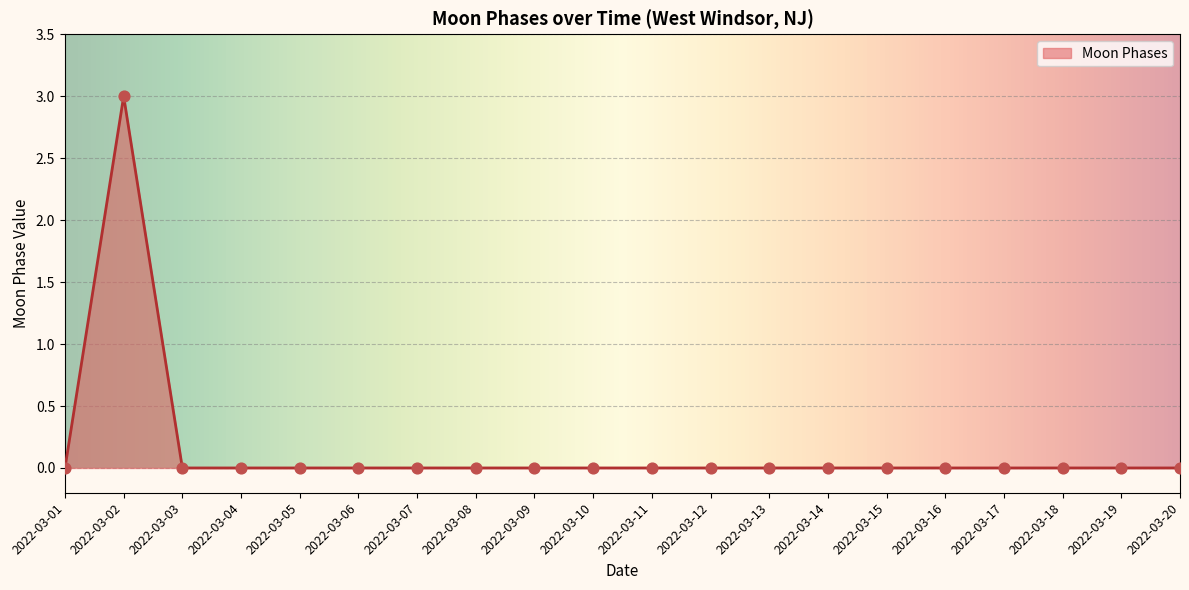

The chart shows a value of 5 at 2022-03-02. True or false?

False